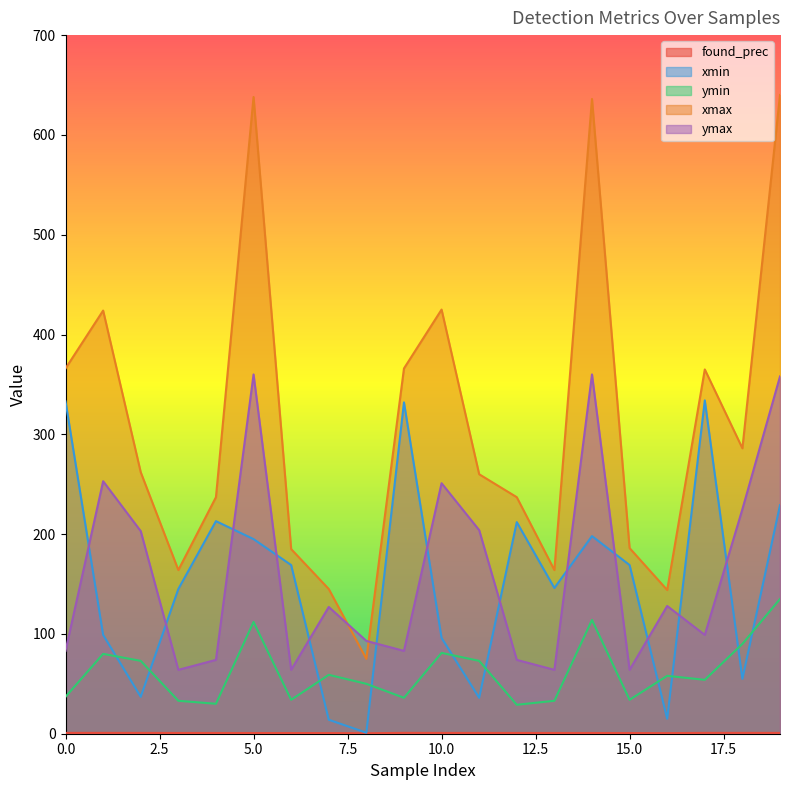

What is the average value of the xmax series?

310.2